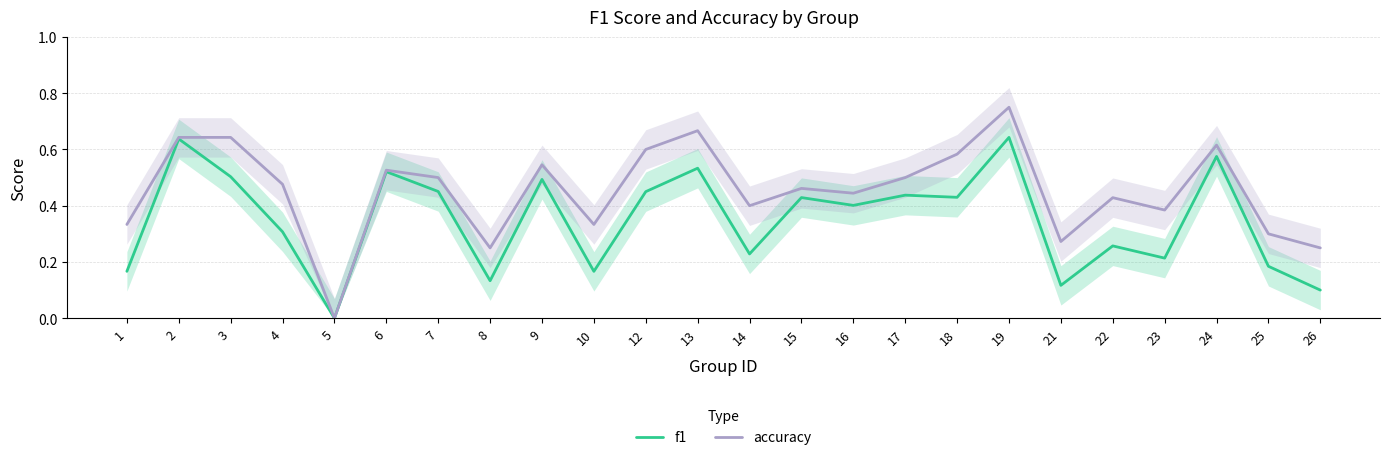

Is the value of f1 at 9 greater than the value of accuracy at 25?

Yes